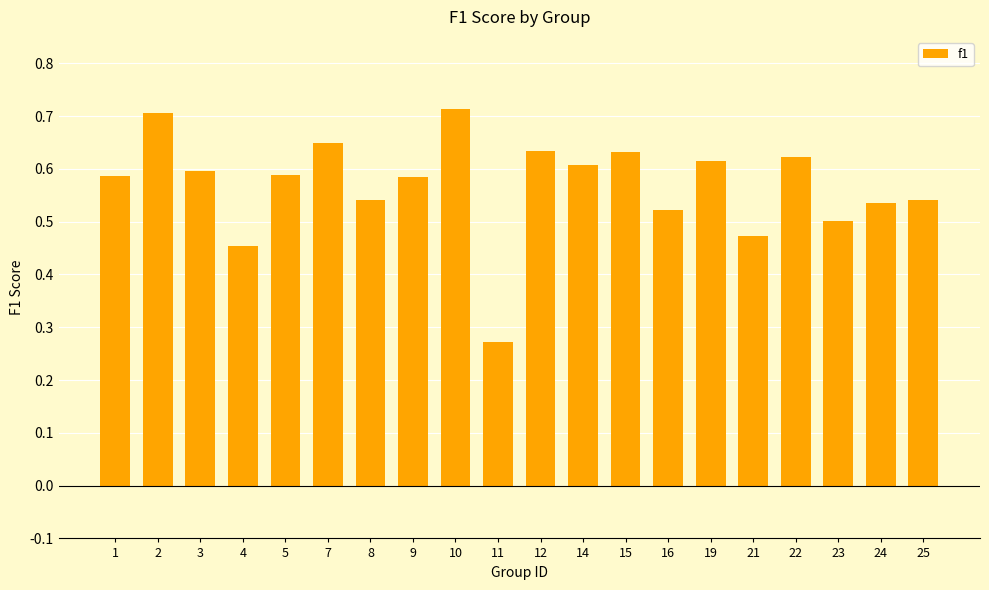

How many values are between 0 and 1?

20